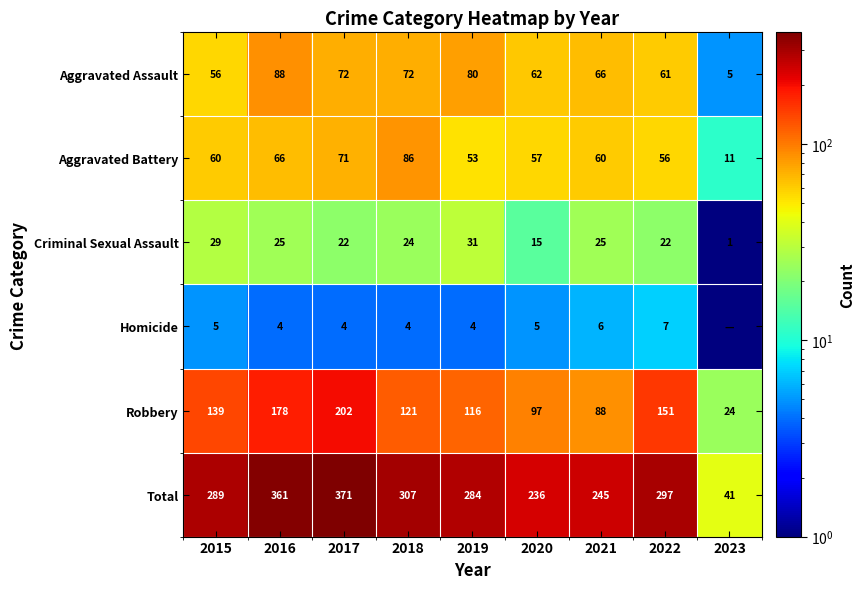

At which label does Robbery reach its minimum?

2023